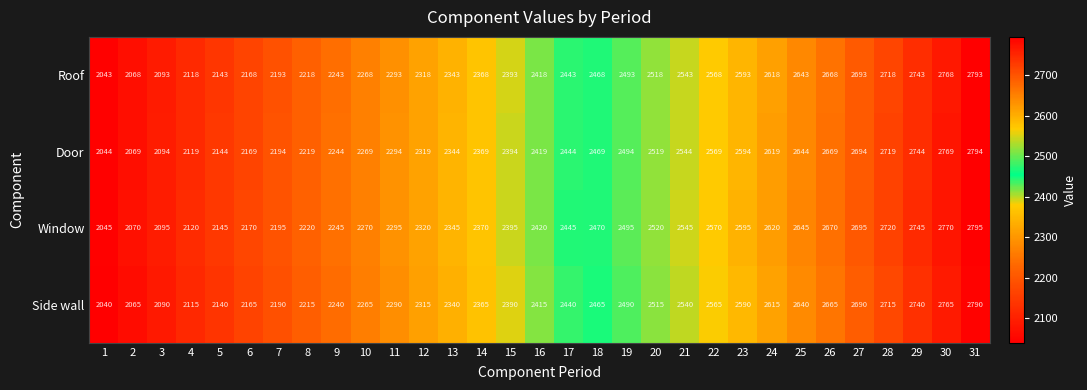

How many series are shown in this chart?

4